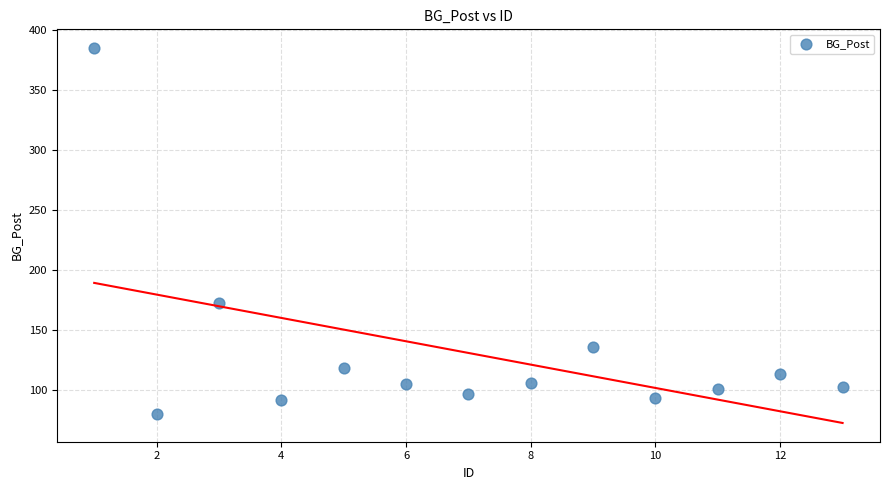

What is the range of X values (max minus min)?

12